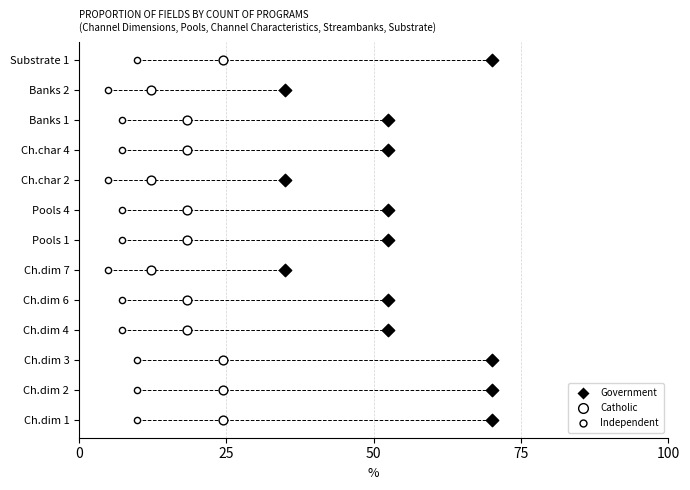

What are all the series names shown in the legend?

Government, Catholic, Independent